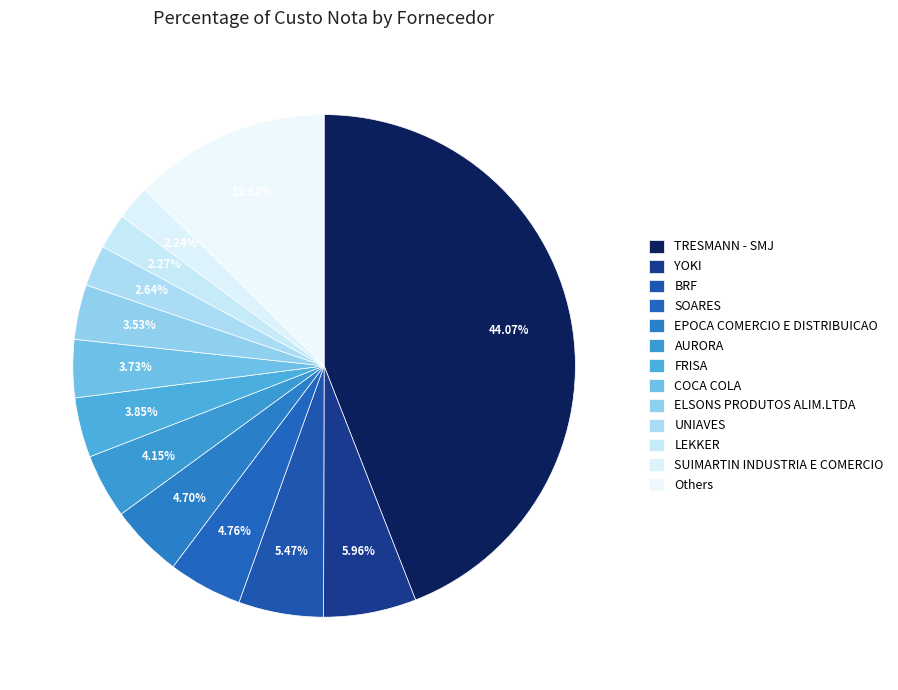

How many segments does this pie chart have?

13